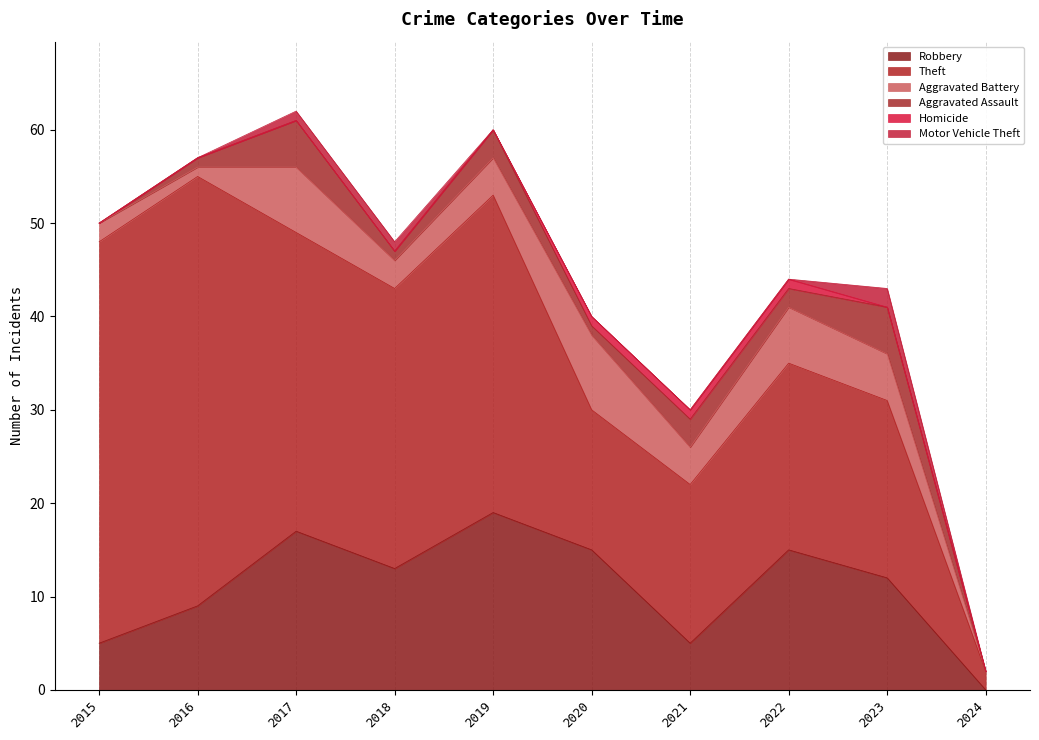

Reading right to left, what are all the values shown in this chart?

Robbery: 0	12	15	5	15	19	13	17	9	5
Theft: 2	19	20	17	15	34	30	32	46	43
Aggravated Battery: 0	5	6	4	8	4	3	7	1	2
Aggravated Assault: 0	5	2	3	1	3	1	5	1	0
Homicide: 0	0	1	1	1	0	0	0	0	0
Motor Vehicle Theft: 0	2	0	0	0	0	1	1	0	0